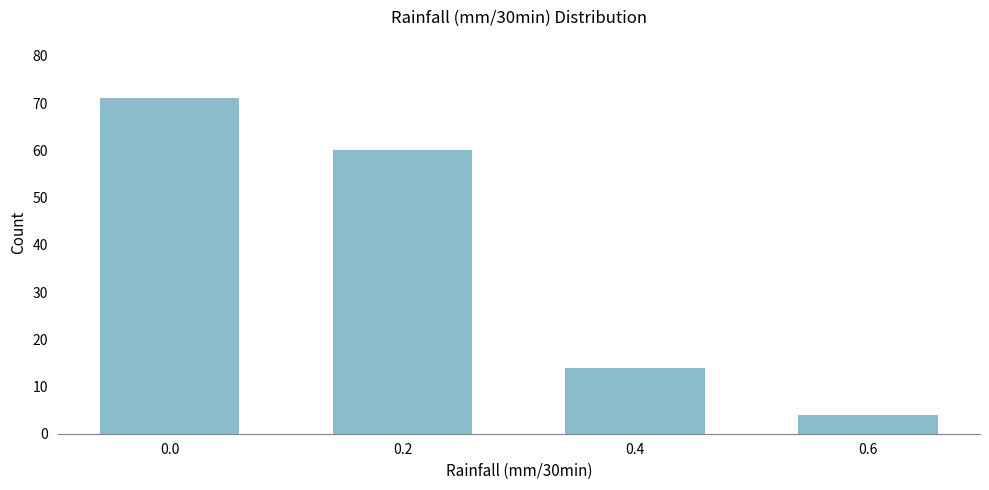

What is the value of the 3rd bar from the left?

14